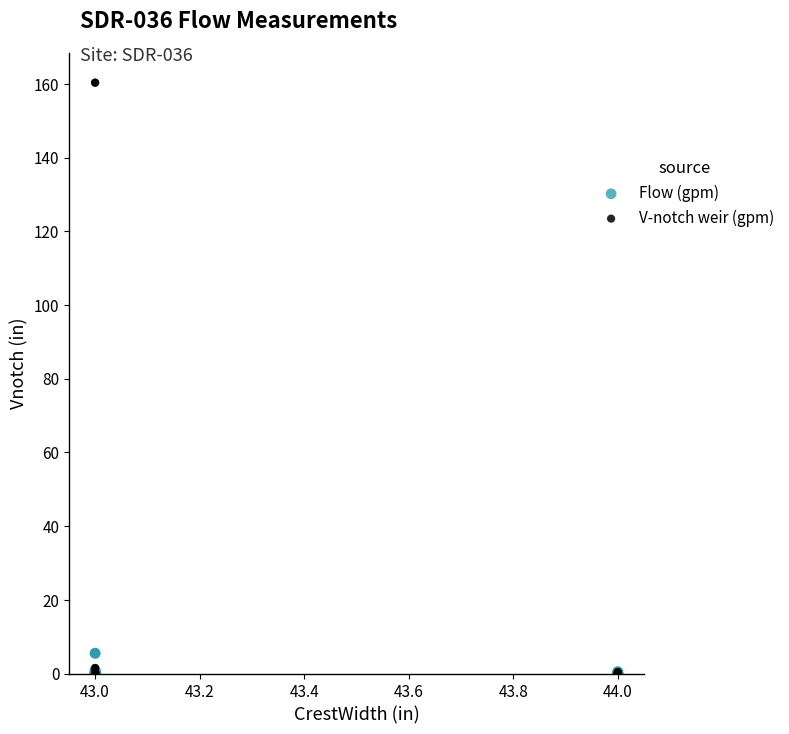

What are all the series names shown in the legend?

Flow (gpm), V-notch weir (gpm)